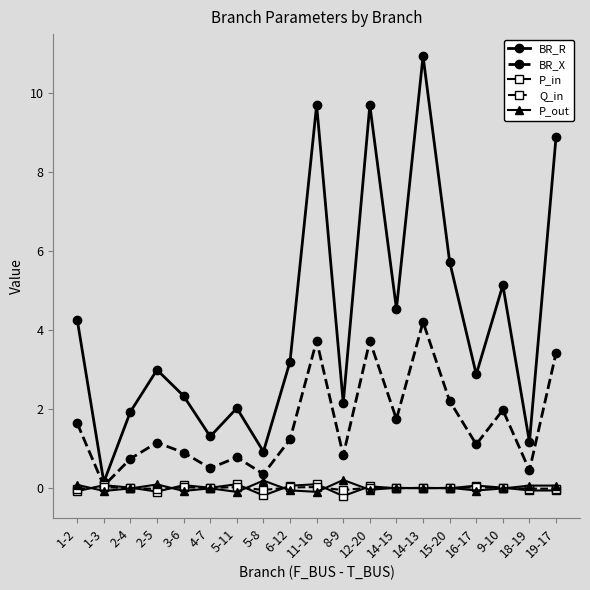

Count the number of categories in the chart.

19